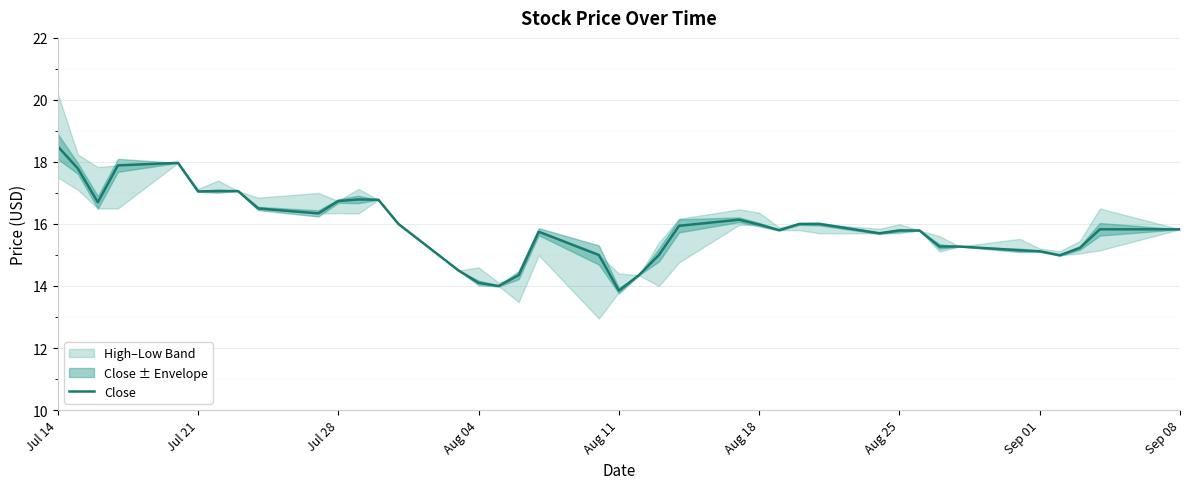

The value of Close at Sep 01 is 15.1. True or false?

True